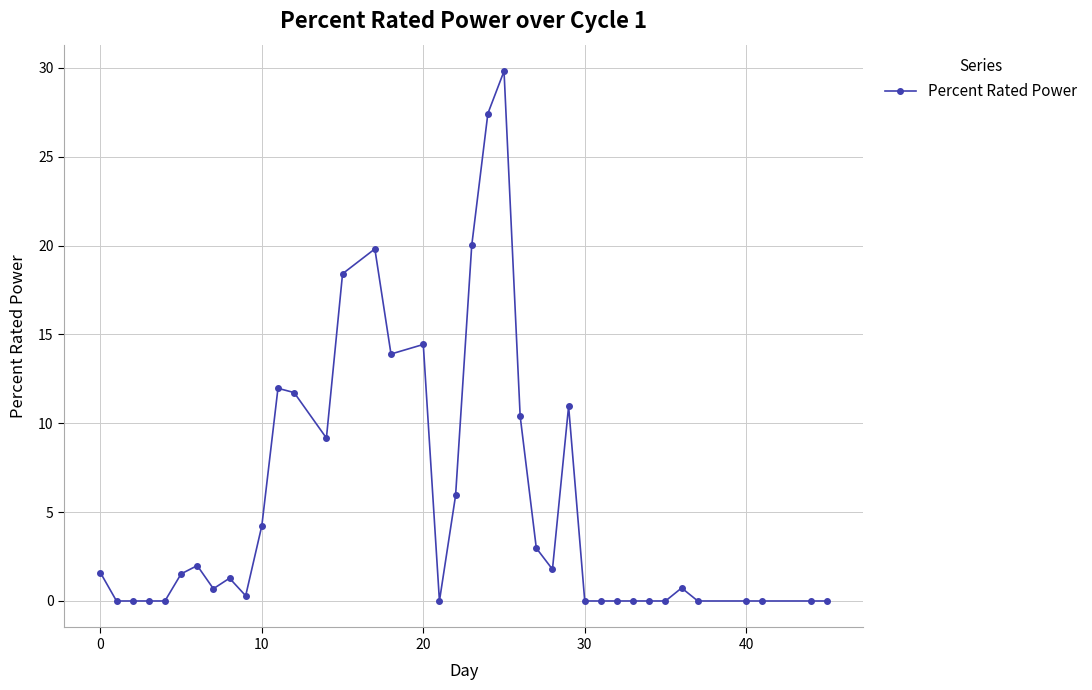

How many distinct data groups are displayed?

1